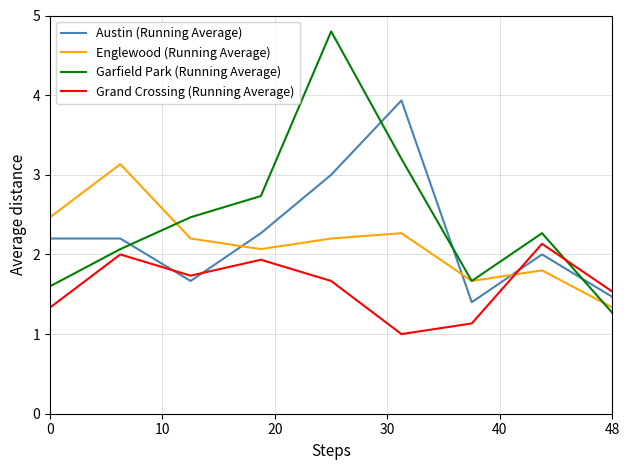

Which series has the largest total across all categories?

Garfield Park (Running Average)